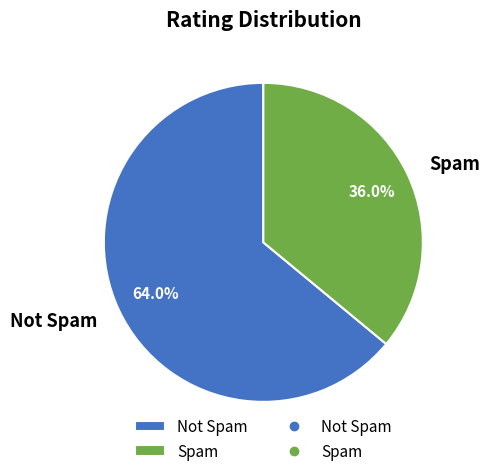

Is the sum of Not Spam and Spam greater than half?

Yes